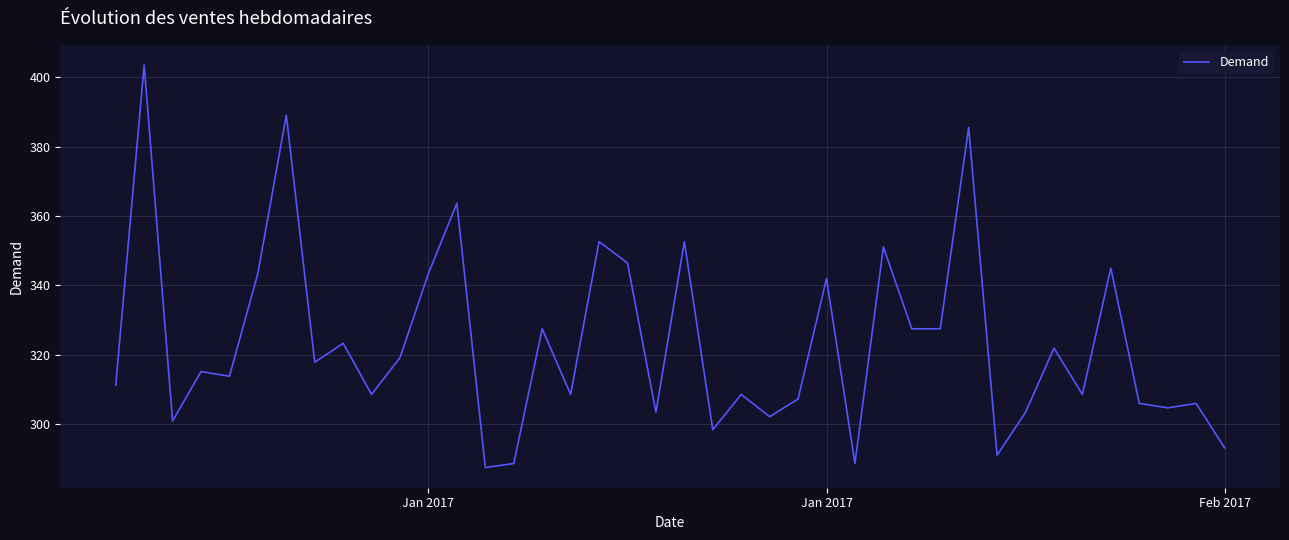

What is the minimum value shown in the chart?

287.5